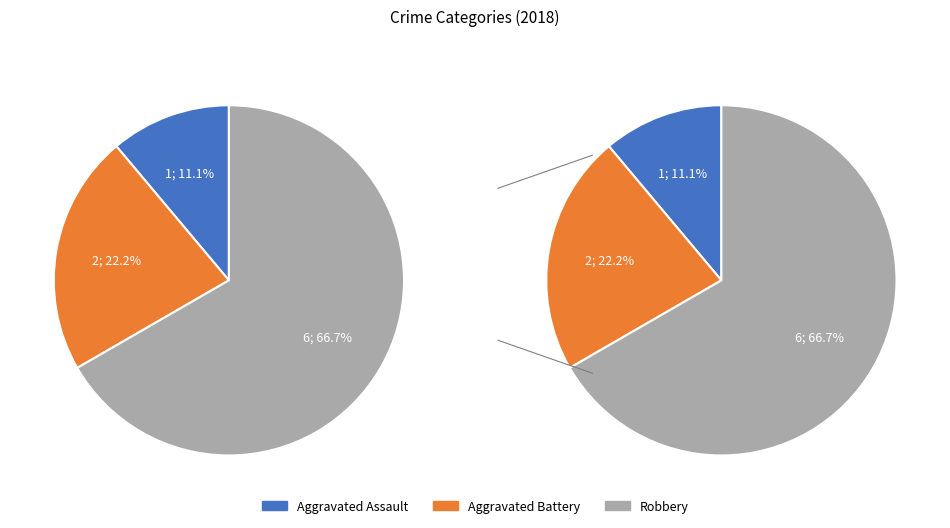

Is there any slice that represents more than half of the pie?

Yes